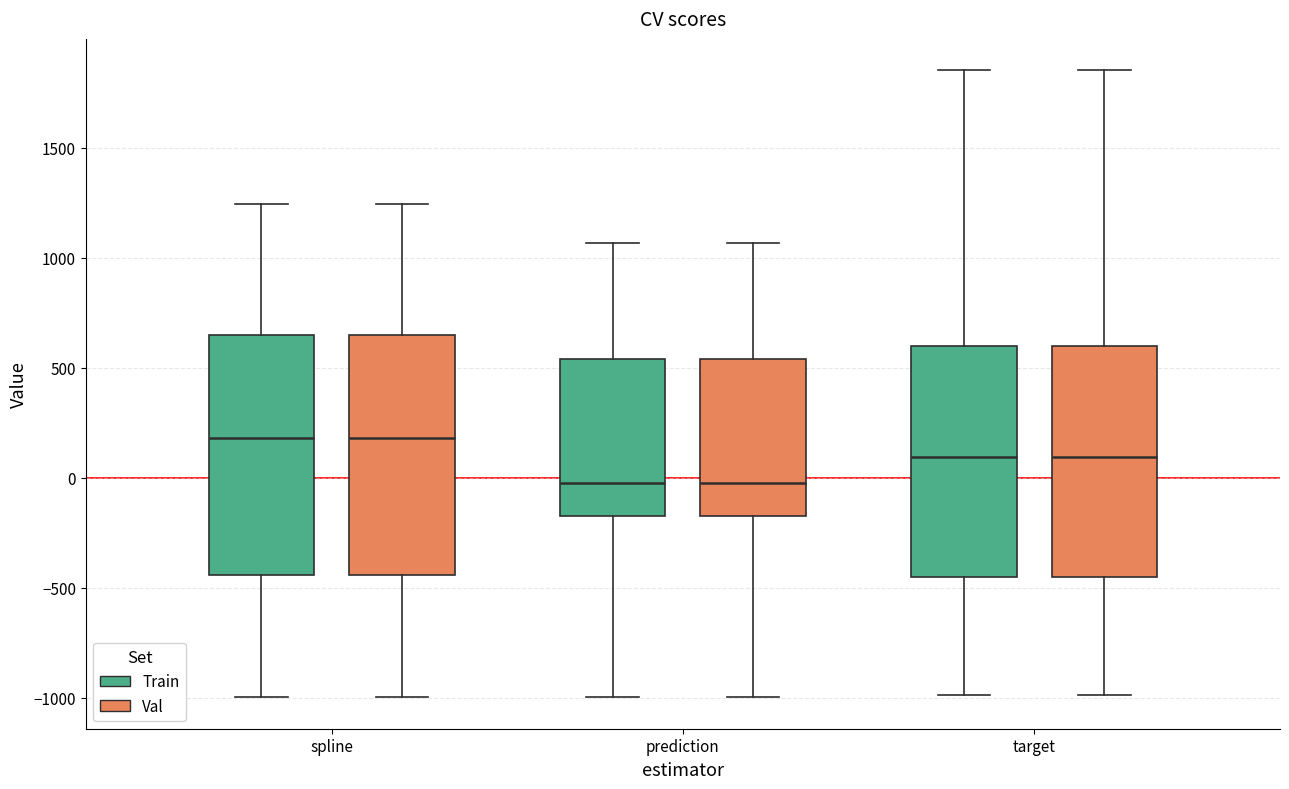

Reading left to right, read every box against the y-axis: the position of its median line, the range the box covers, and the ends of its whiskers. The values are not printed on the chart, so give them approximately, as read against the axis.

spline (Train): median 200, box -450 to 650, whiskers -1000 to 1250
spline (Val): median 200, box -450 to 650, whiskers -1000 to 1250
prediction (Train): median 0, box -150 to 550, whiskers -1000 to 1050
prediction (Val): median 0, box -150 to 550, whiskers -1000 to 1050
target (Train): median 100, box -450 to 600, whiskers -1000 to 1850
target (Val): median 100, box -450 to 600, whiskers -1000 to 1850